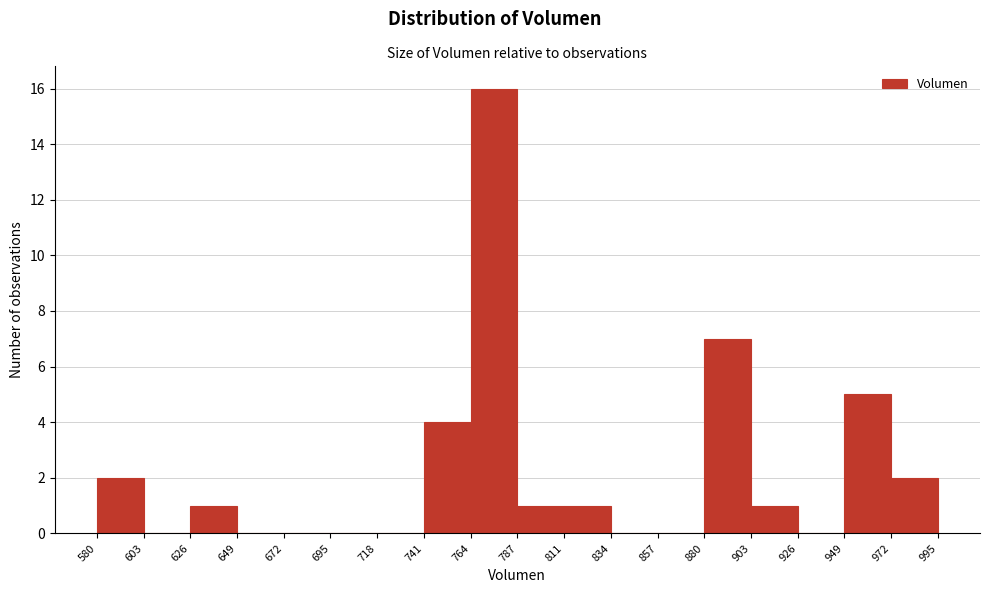

Reading left to right, transcribe this chart: for each bar, give the range it covers on the x-axis and its height. The values are not printed on the chart, so give them approximately, as read against the axis.

580 to 603: 2
603 to 626: 0
626 to 649: 1
649 to 672: 0
672 to 695: 0
695 to 718: 0
718 to 741: 0
741 to 764: 4
764 to 787: 16
787 to 811: 1
811 to 834: 1
834 to 857: 0
857 to 880: 0
880 to 903: 7
903 to 926: 1
926 to 949: 0
949 to 972: 5
972 to 995: 2